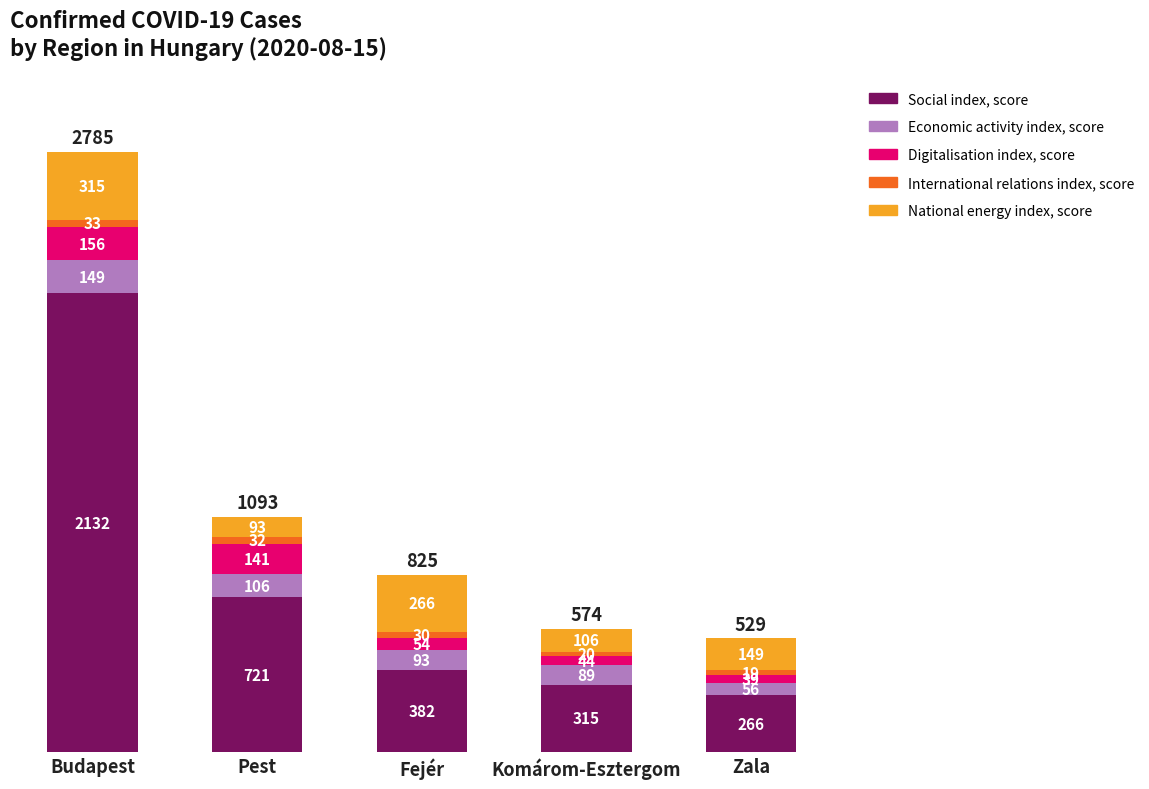

What are all the series names shown in the legend?

Social index, score, Economic activity index, score, Digitalisation index, score, International relations index, score, National energy index, score